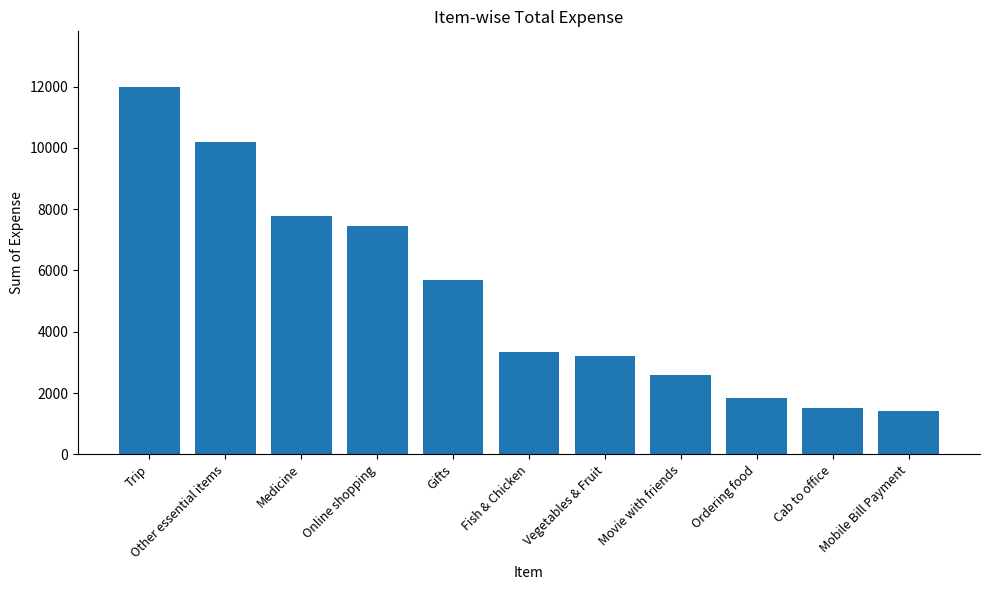

What is the approximate value at Cab to office?

1510.9